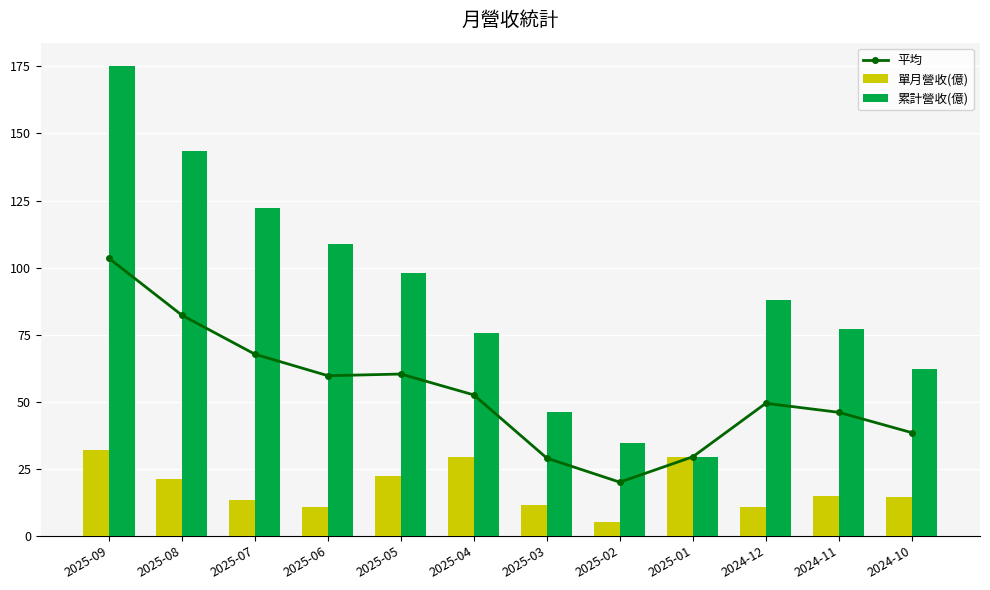

Between 2025-06 and 2025-01, which is larger?

2025-06